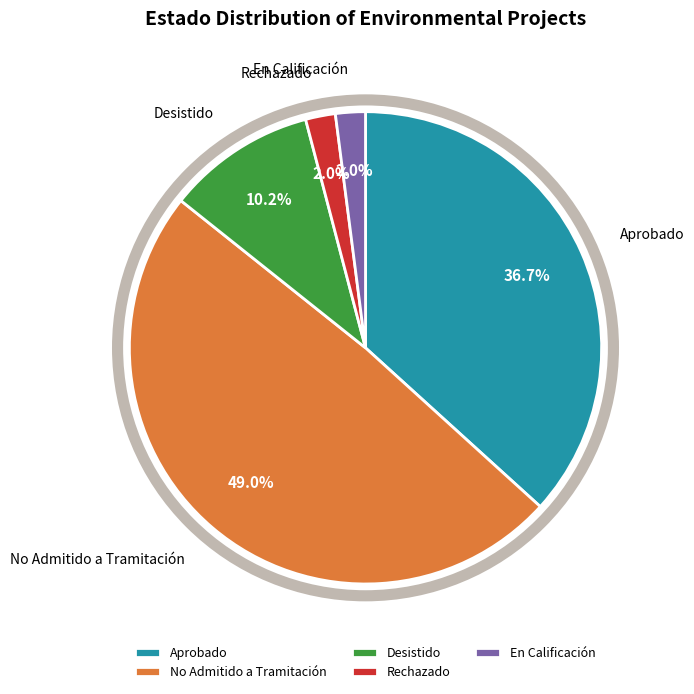

What is the largest slice in the pie chart?

No Admitido a Tramitación